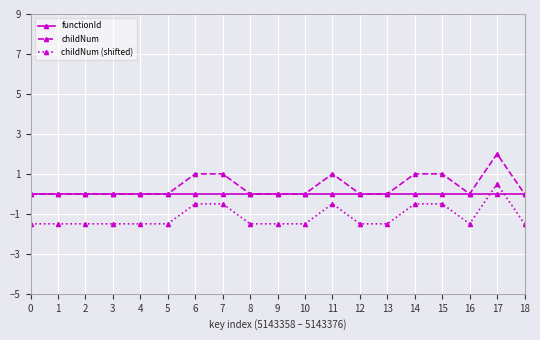

Which series has the largest total across all categories?

childNum